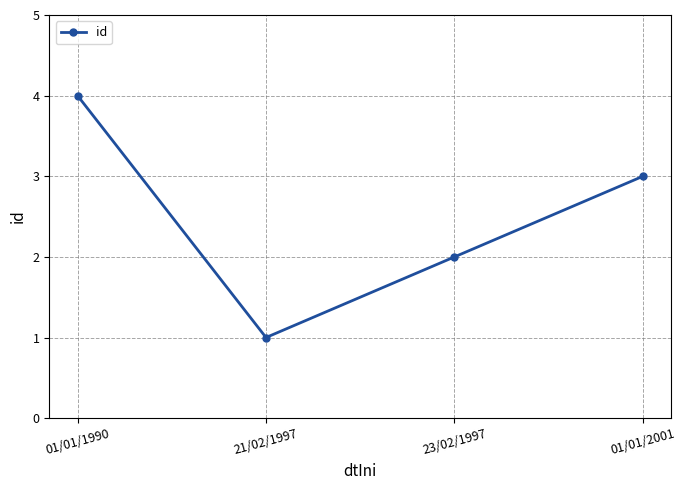

Reading right to left, what are all the values shown in this chart?

01/01/2001=3	23/02/1997=2	21/02/1997=1	01/01/1990=4